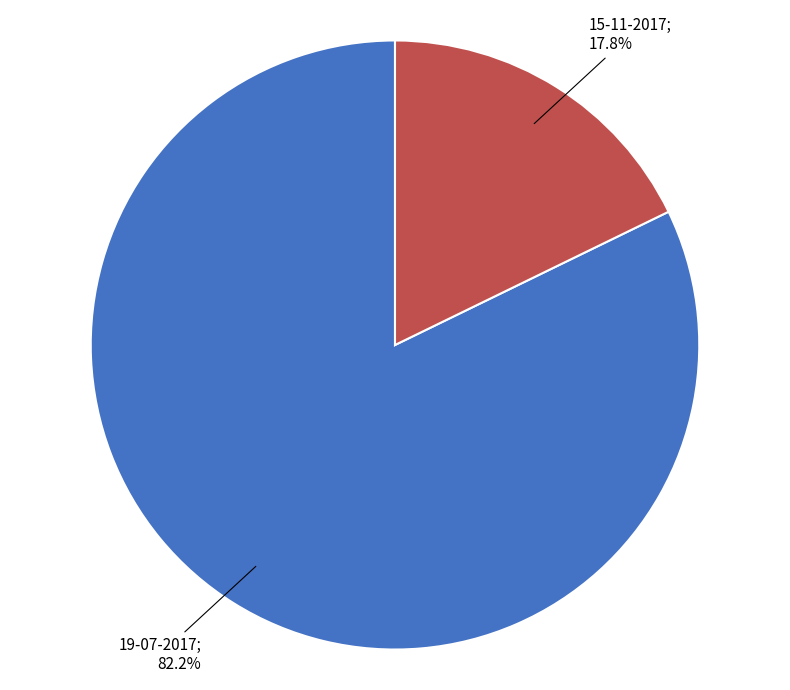

Count the number of slices in the pie.

2